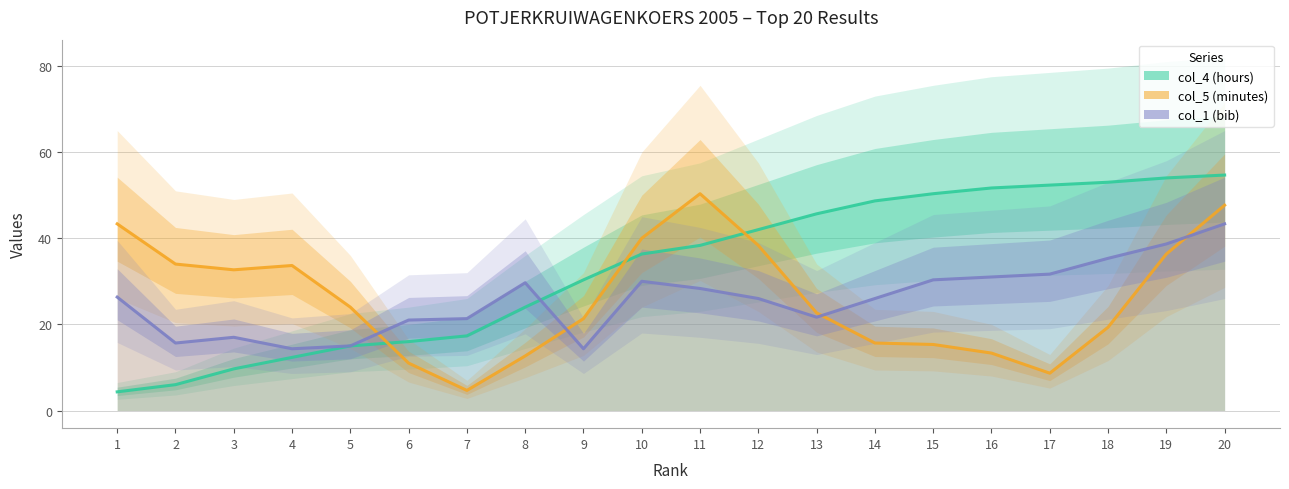

What is the value of the col_1 (bib) point at the 8th from the left?

29.7